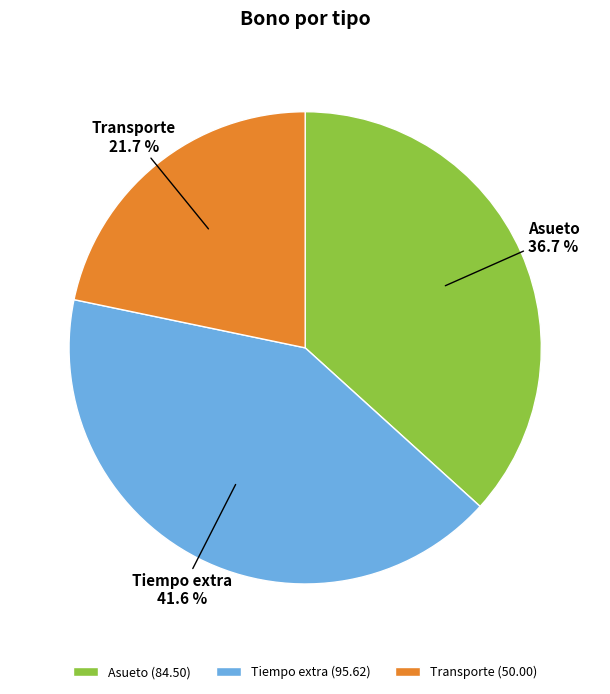

To the nearest percent, what portion does Tiempo extra represent?

42%